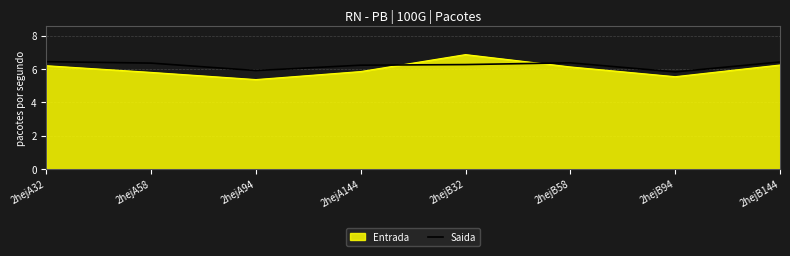

What is the difference between the second highest and minimum values in the Saida series?

0.6